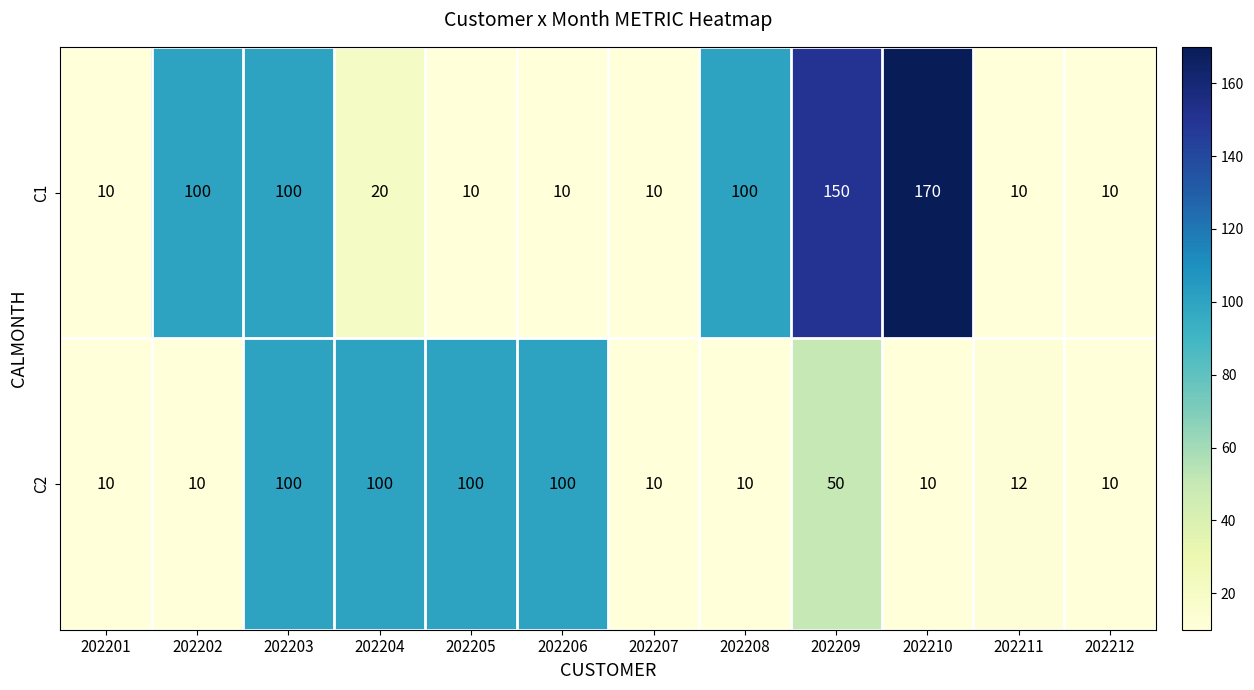

Reading left to right, transcribe all the data shown in this chart.

C1: 10	100	100	20	10	10	10	100	150	170	10	10
C2: 10	10	100	100	100	100	10	10	50	10	12	10